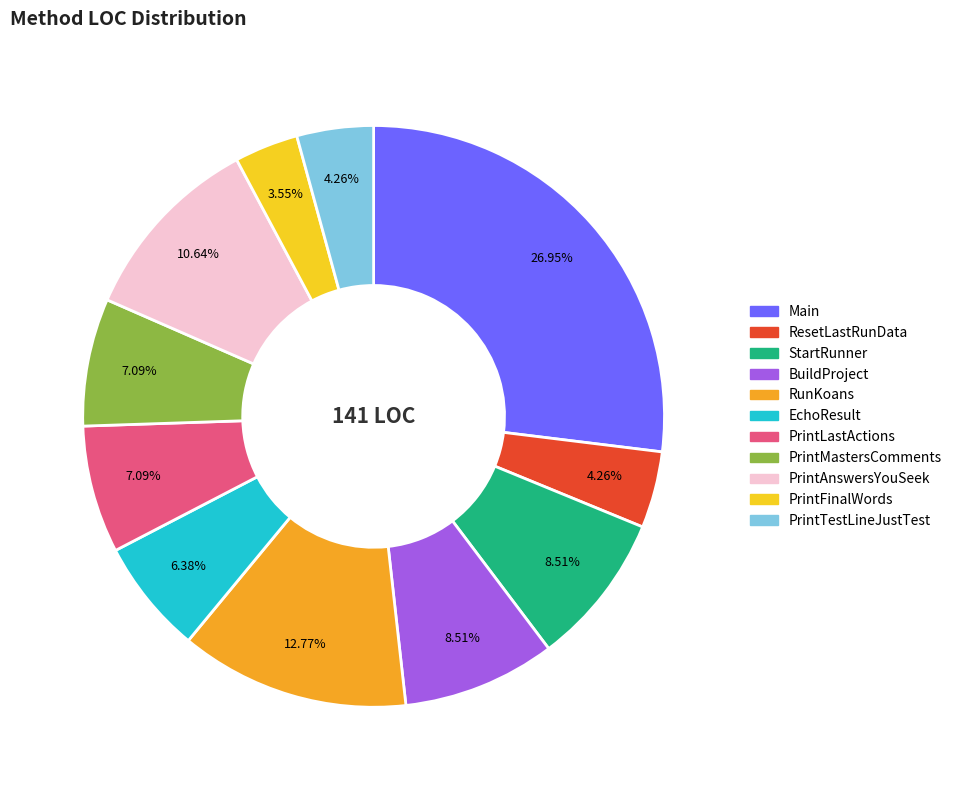

Which has a higher value, StartRunner or PrintMastersComments?

StartRunner